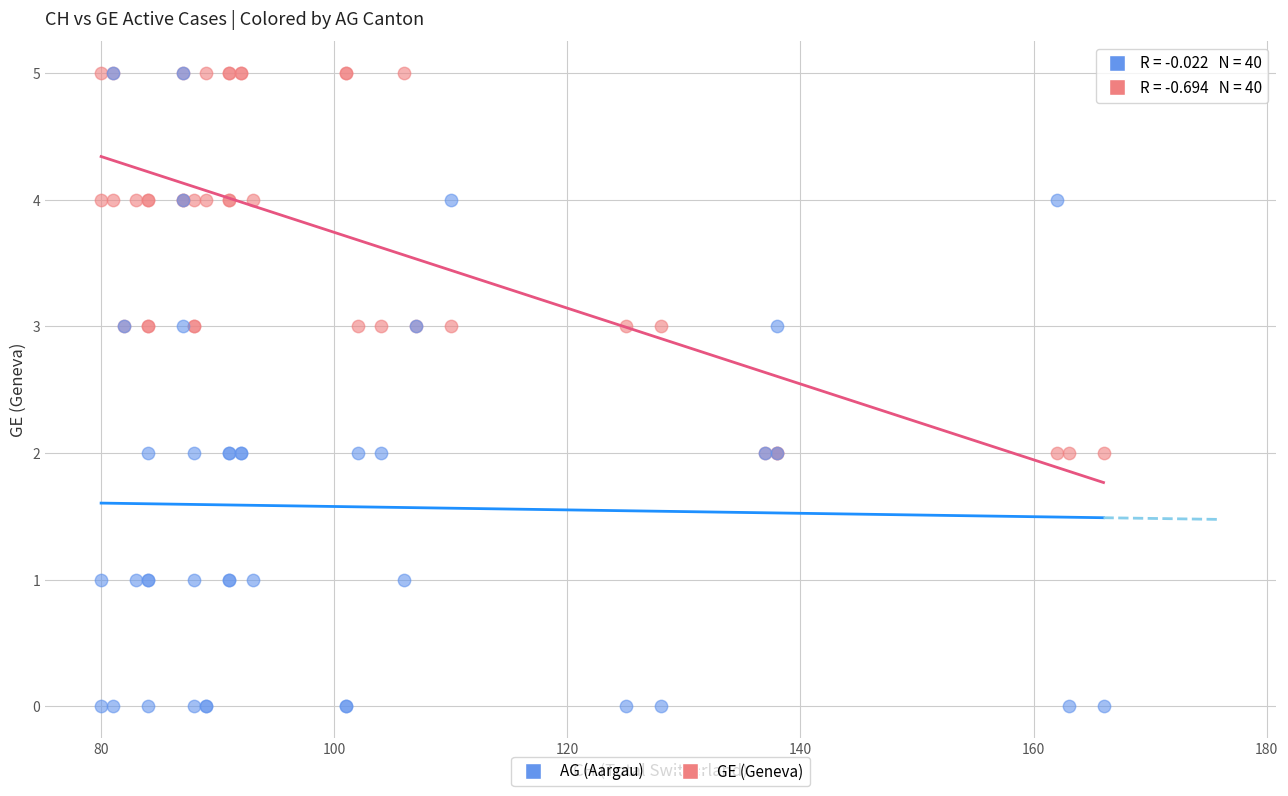

What are all the series names shown in the legend?

AG (Aargau), GE (Geneva)